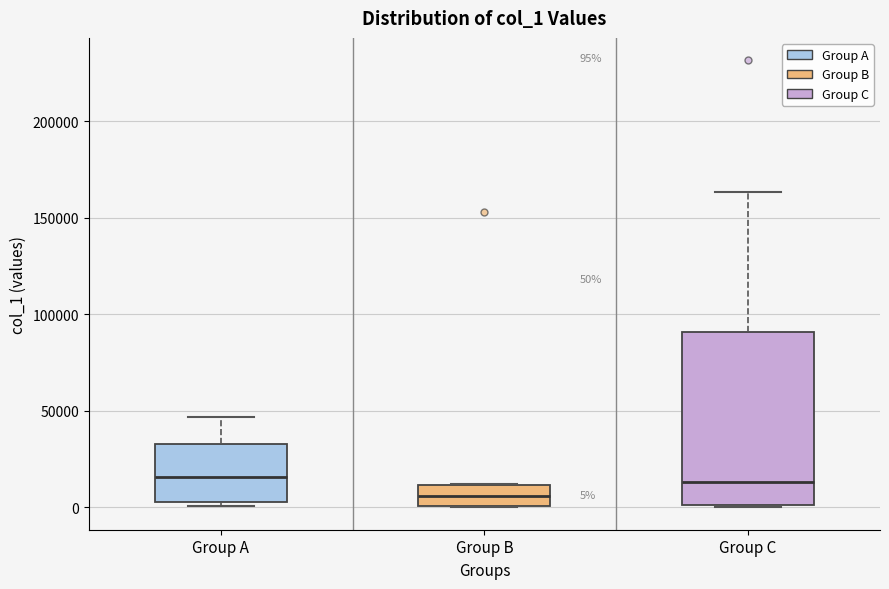

Comparing the boxes themselves (not the whiskers), which one is the tallest?

Group C